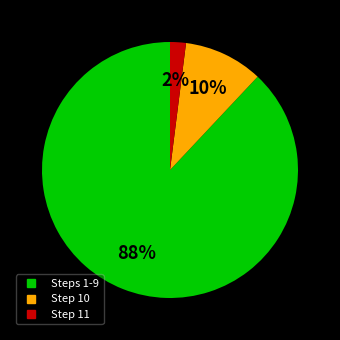

To the nearest percent, what is the average slice percentage?

33%